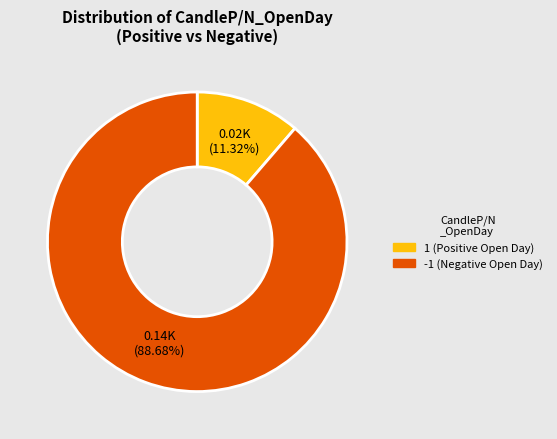

Does any single category account for the majority?

Yes